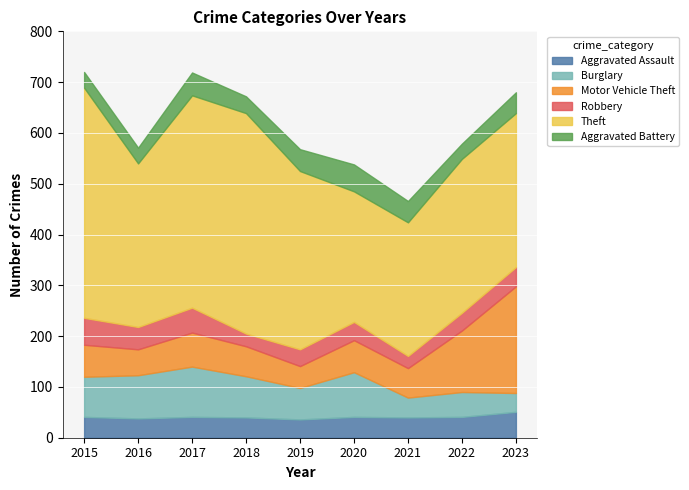

Is it true that Motor Vehicle Theft equals 67 at 2017?

True